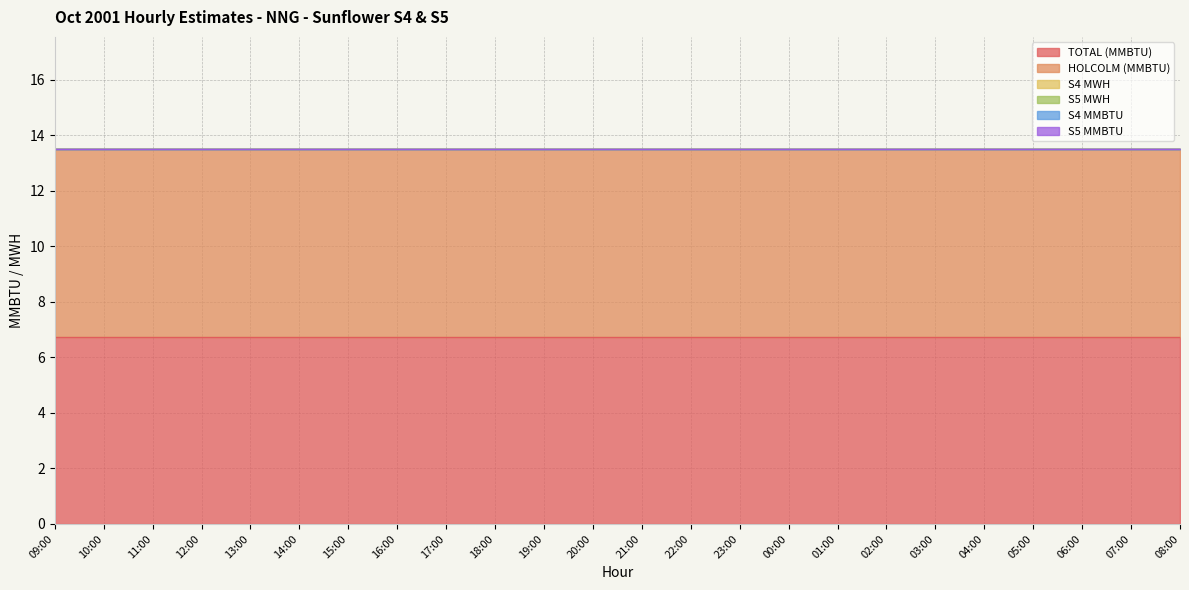

What is the label of the 24th point from the left?

08:00